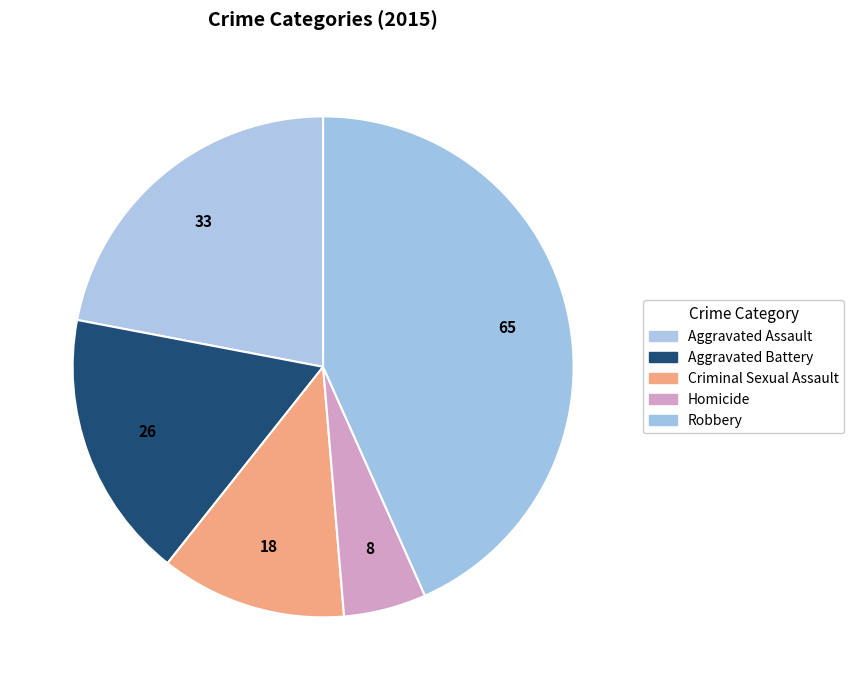

Combined, do Robbery and Aggravated Assault account for over 50%?

Yes